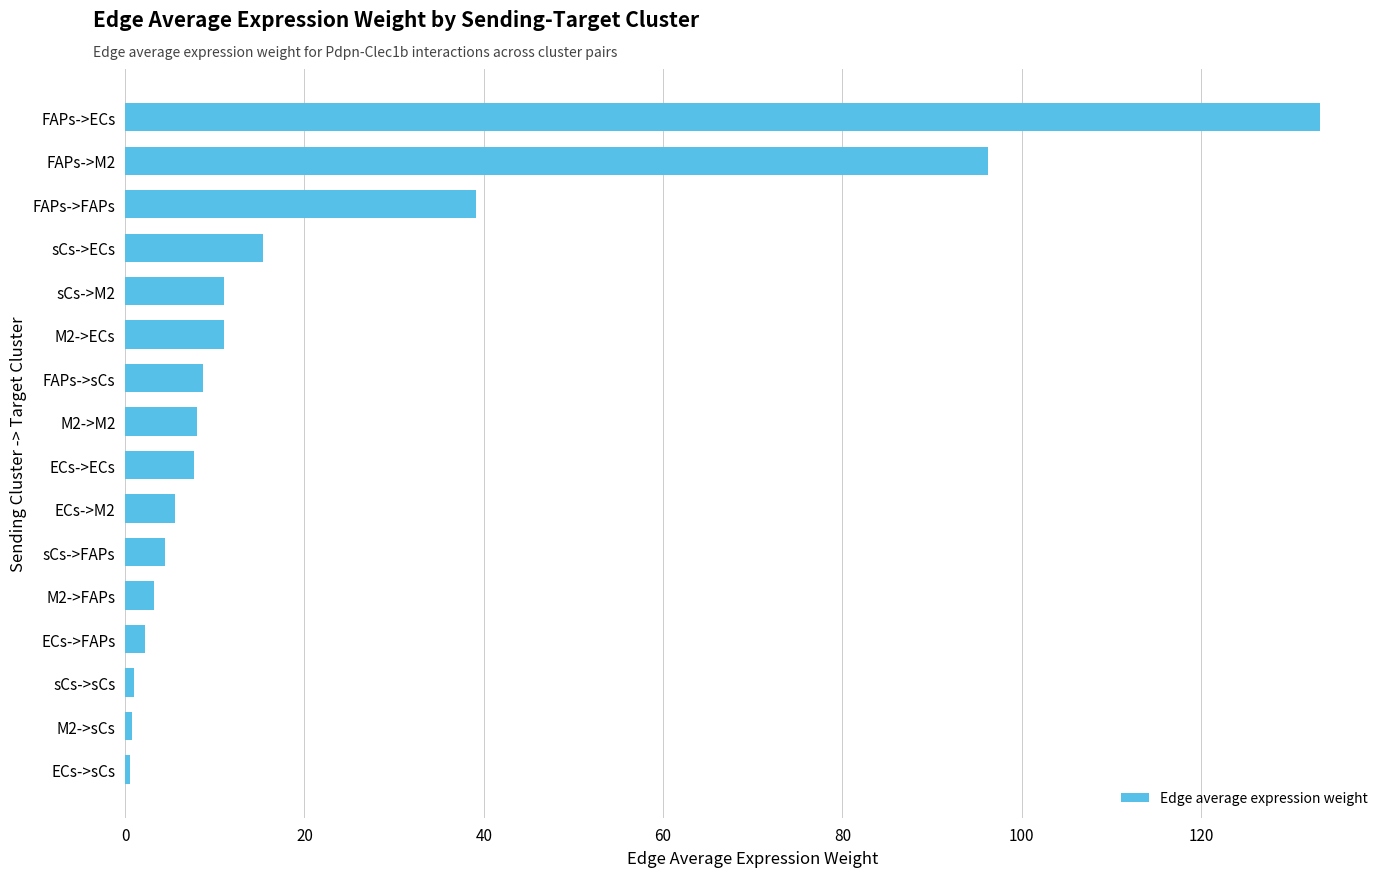

Which has a higher value, ECs->ECs or M2->ECs?

M2->ECs